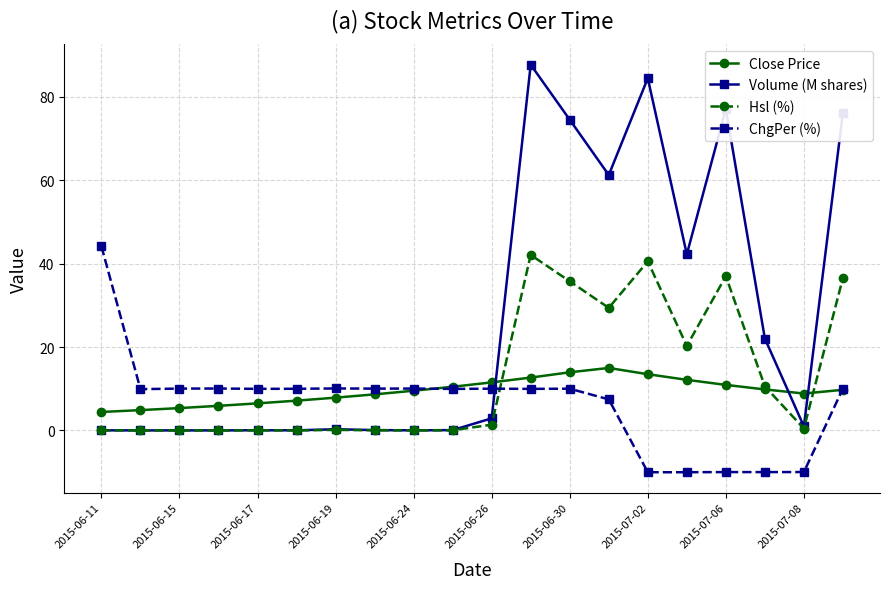

How many times do Close Price and Hsl (%) cross each other?

3